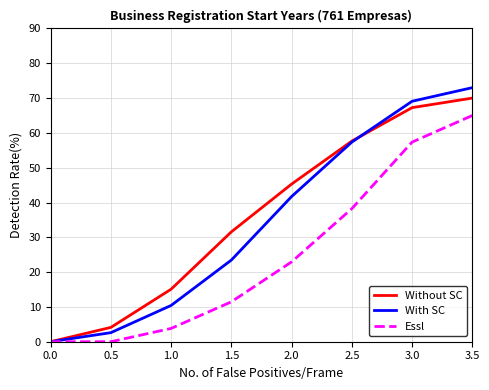

Reading left to right, transcribe all the data shown in this chart.

Without SC: 0.0	4.1	15.1	31.6	45.3	57.6	67.3	70.0
With SC: 0.0	2.6	10.4	23.5	41.7	57.4	69.1	73.0
Essl: 0.0	0.0	3.8	11.5	22.9	38.2	57.4	65.0